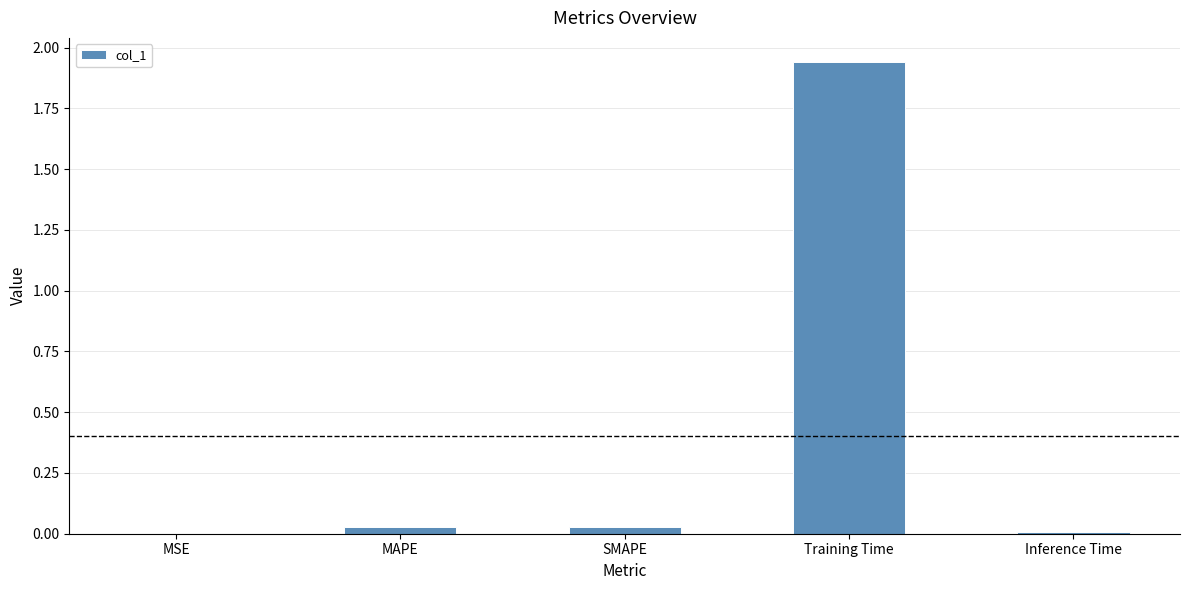

Which category has the highest value across all series?

Training Time